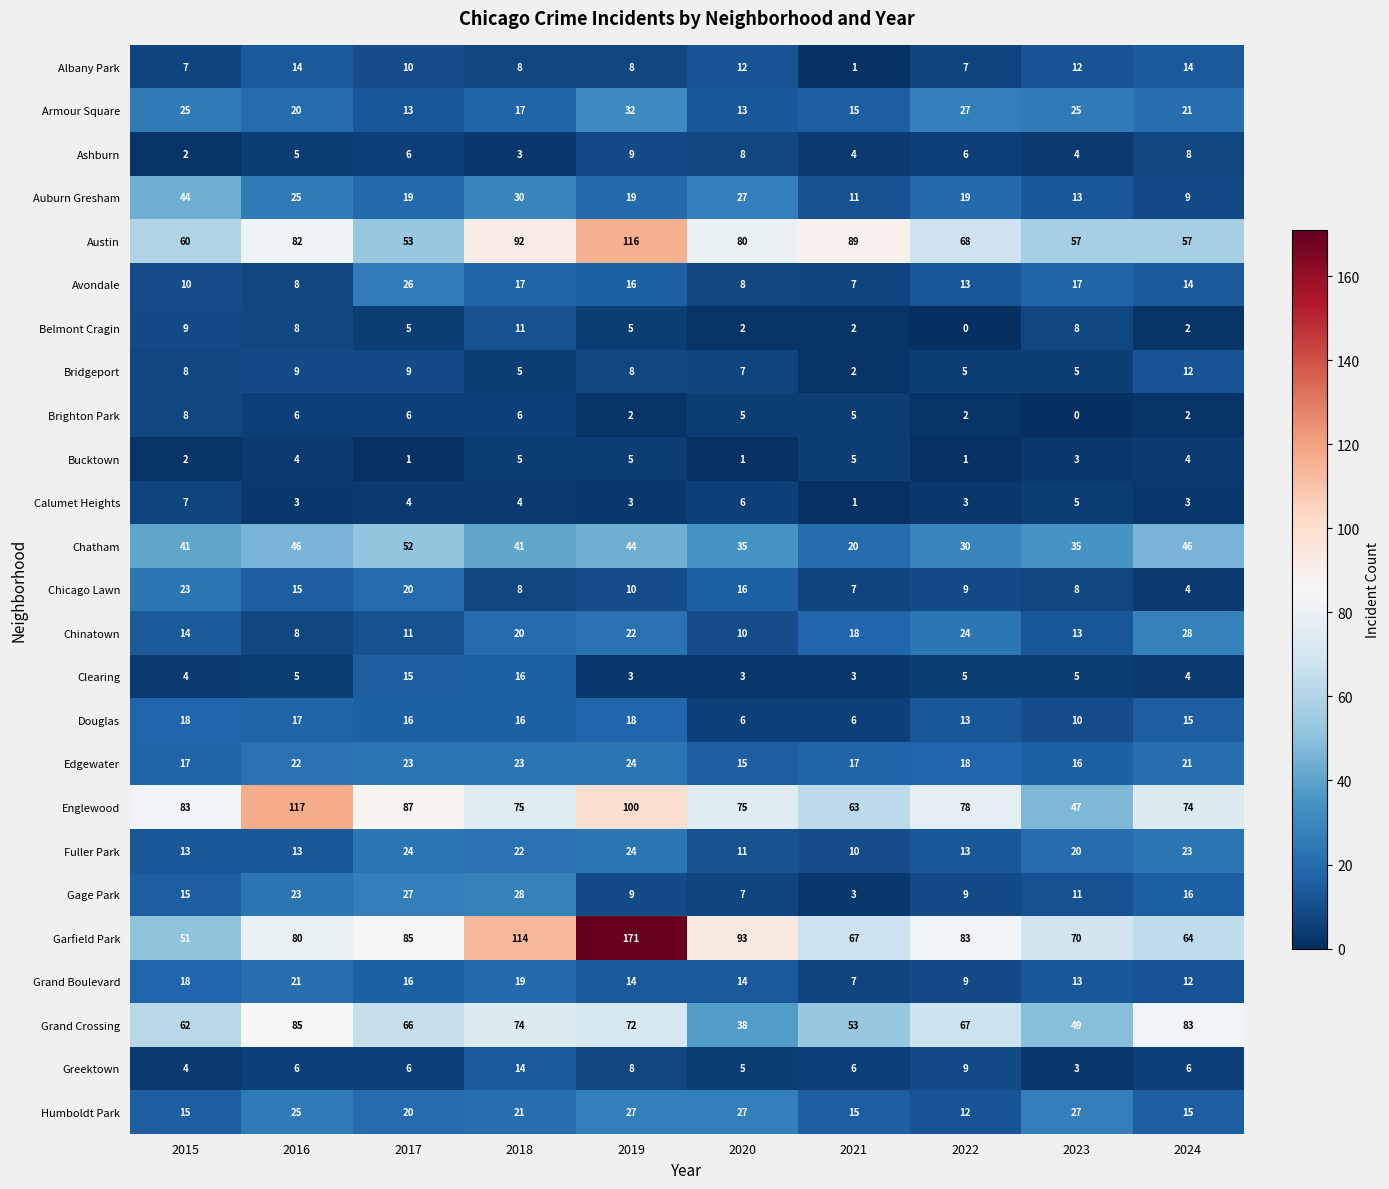

Which series has the widest spread of values?

Garfield Park